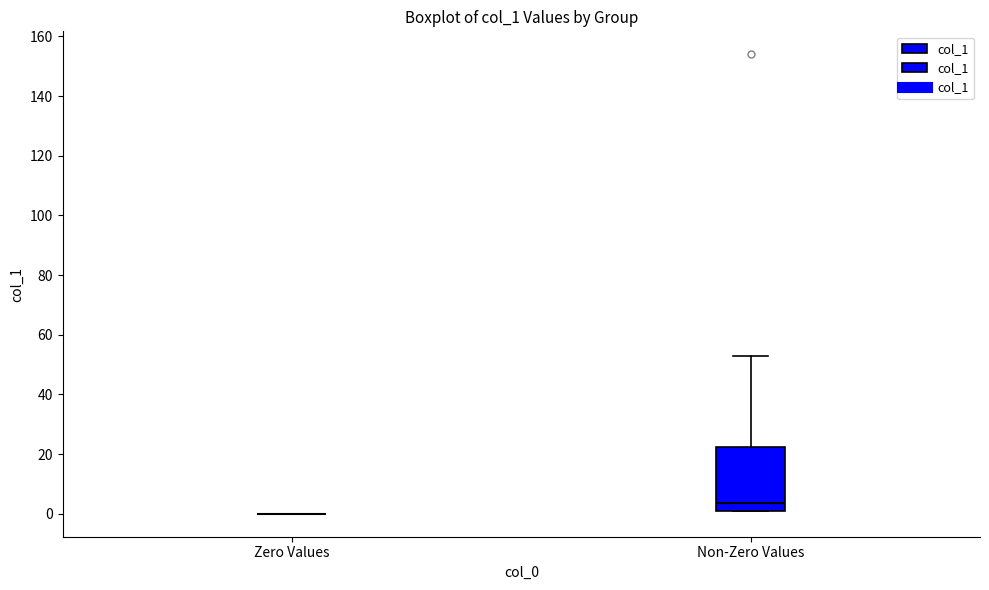

Reading left to right, transcribe this box plot: for each box, give where its median line is, the range the box spans, and where its two whiskers end, as read against the y-axis. The values are not printed on the chart, so give them approximately, as read against the axis.

Zero Values: box collapsed to a line at 0, whiskers 0 to 0
Non-Zero Values: median 4, box 2 to 22, whiskers 2 to 54